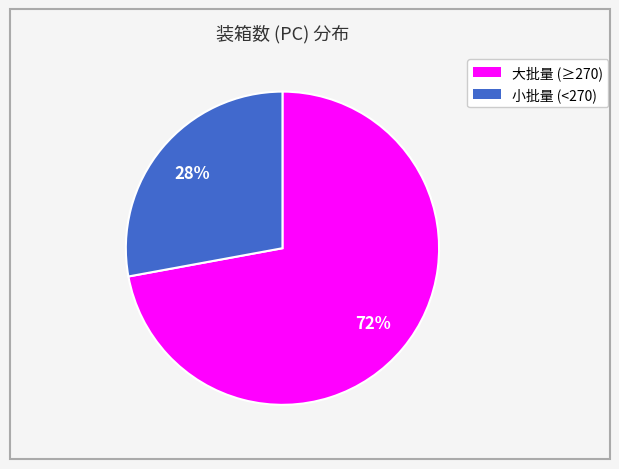

To the nearest percent, what is the difference between the largest and smallest slice percentages?

44%